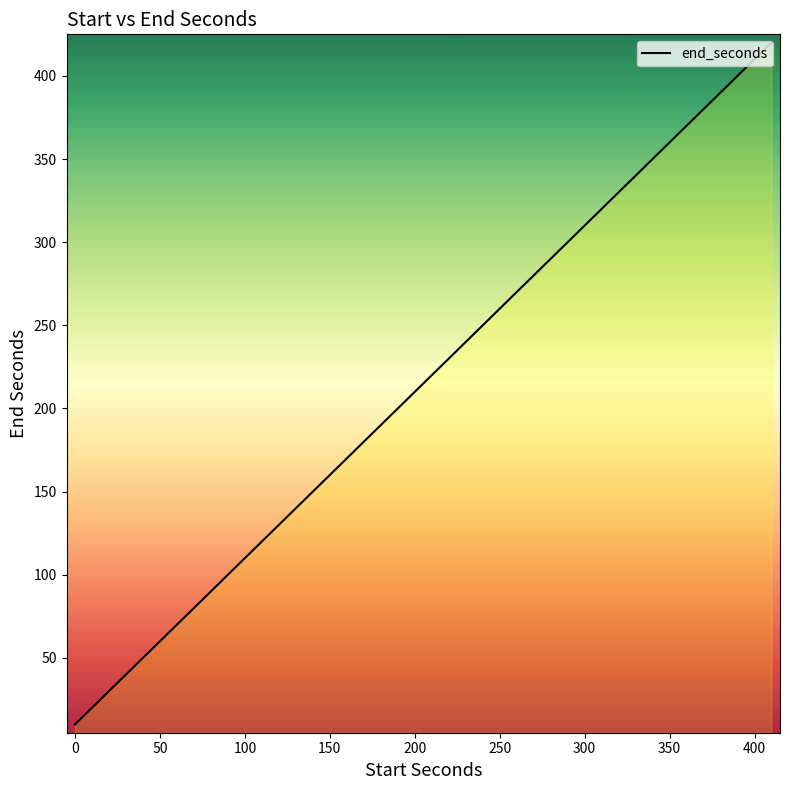

What position from the right is 200?

35